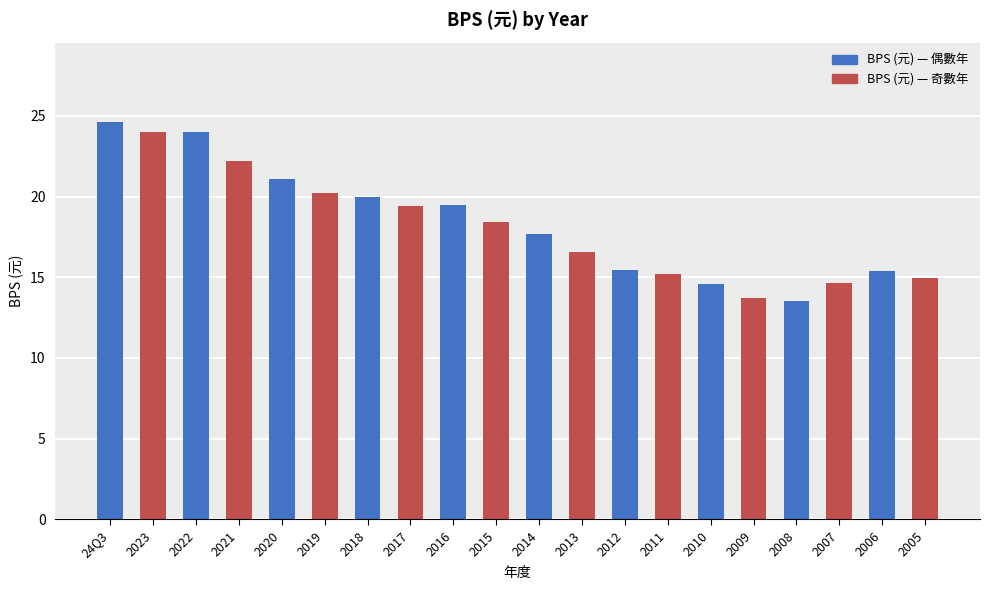

What is the average value?

18.3